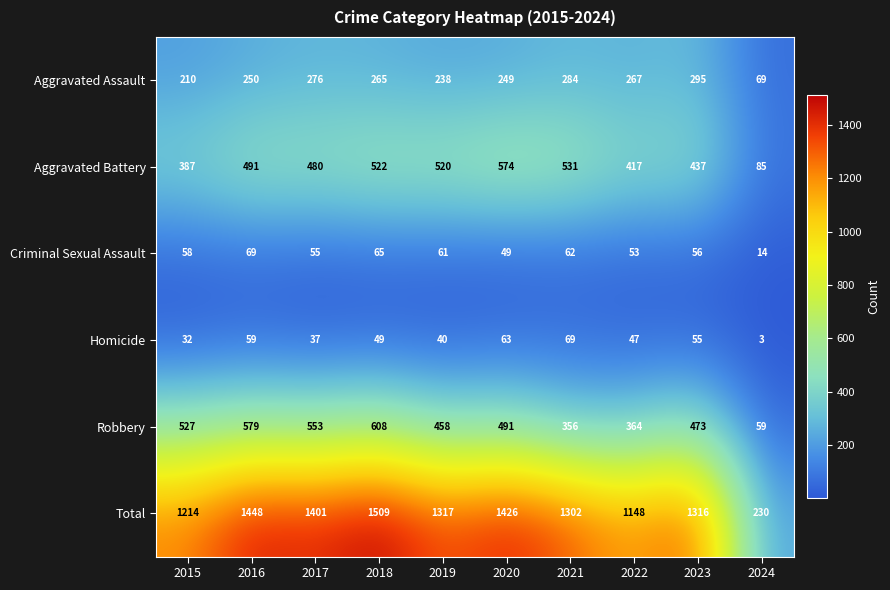

Rank the categories by Criminal Sexual Assault value from lowest to highest.

2024, 2020, 2022, 2017, 2023, 2015, 2019, 2021, 2018, 2016